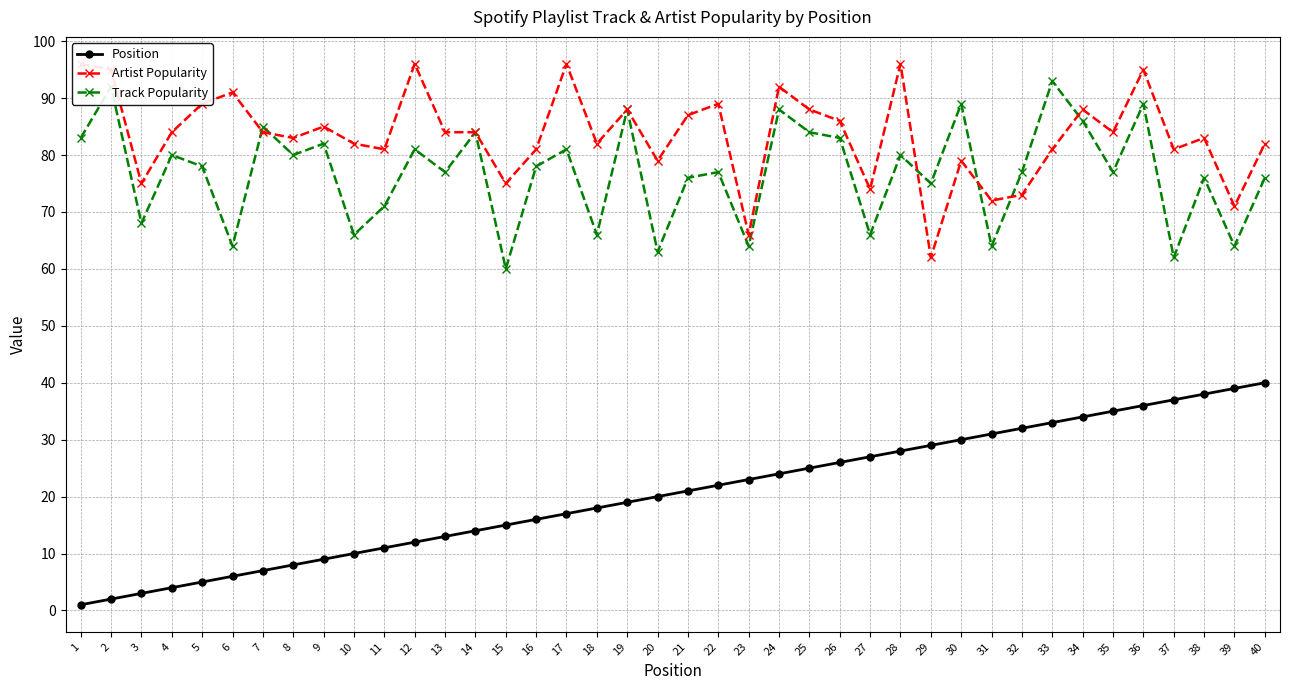

In Track Popularity, how many points are higher than both neighbors (excluding endpoints)?

15